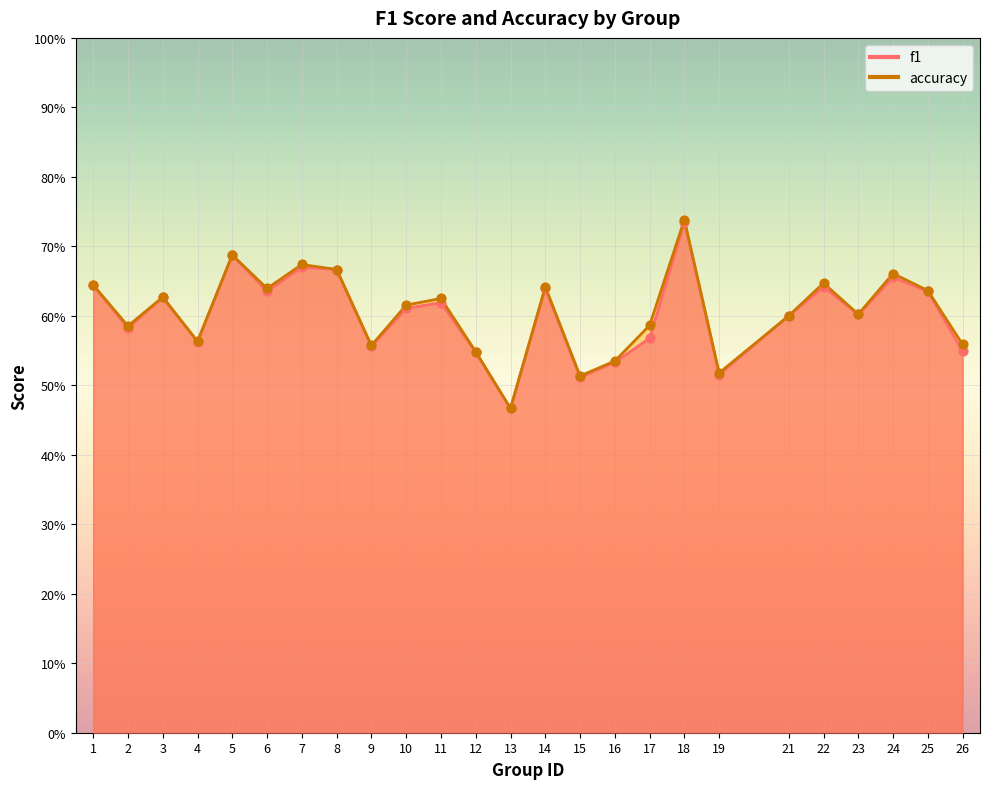

What are all the series names shown in the legend?

f1, accuracy